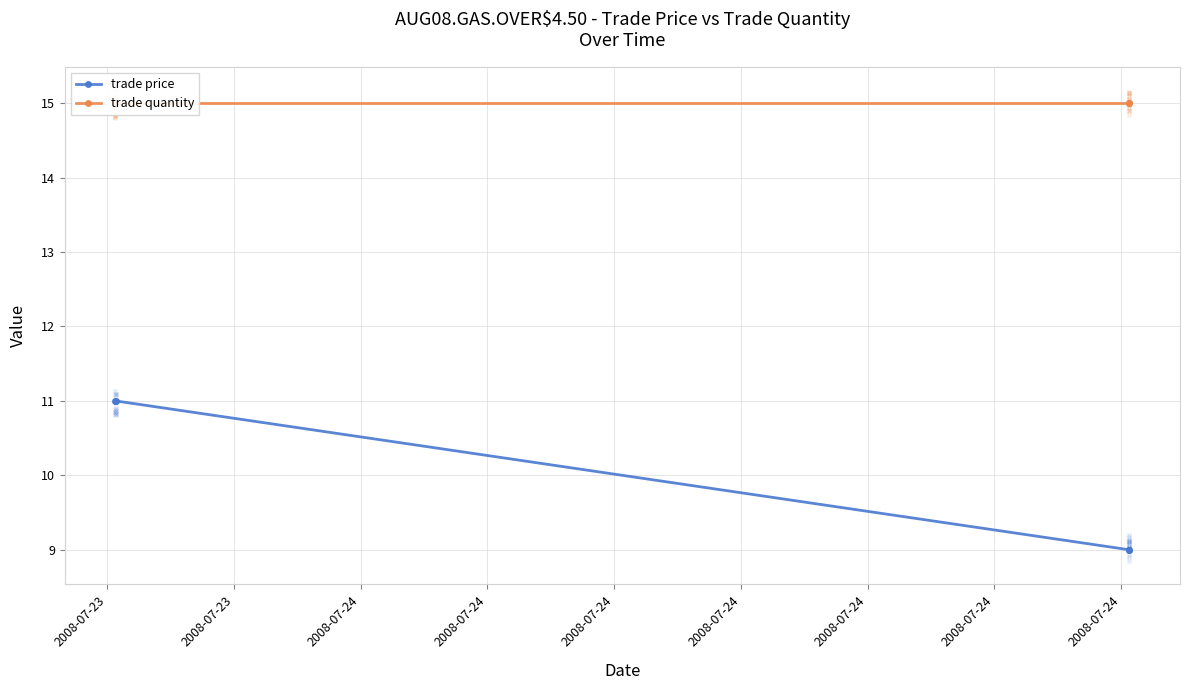

Which series has the largest Y range (max minus min)?

trade price